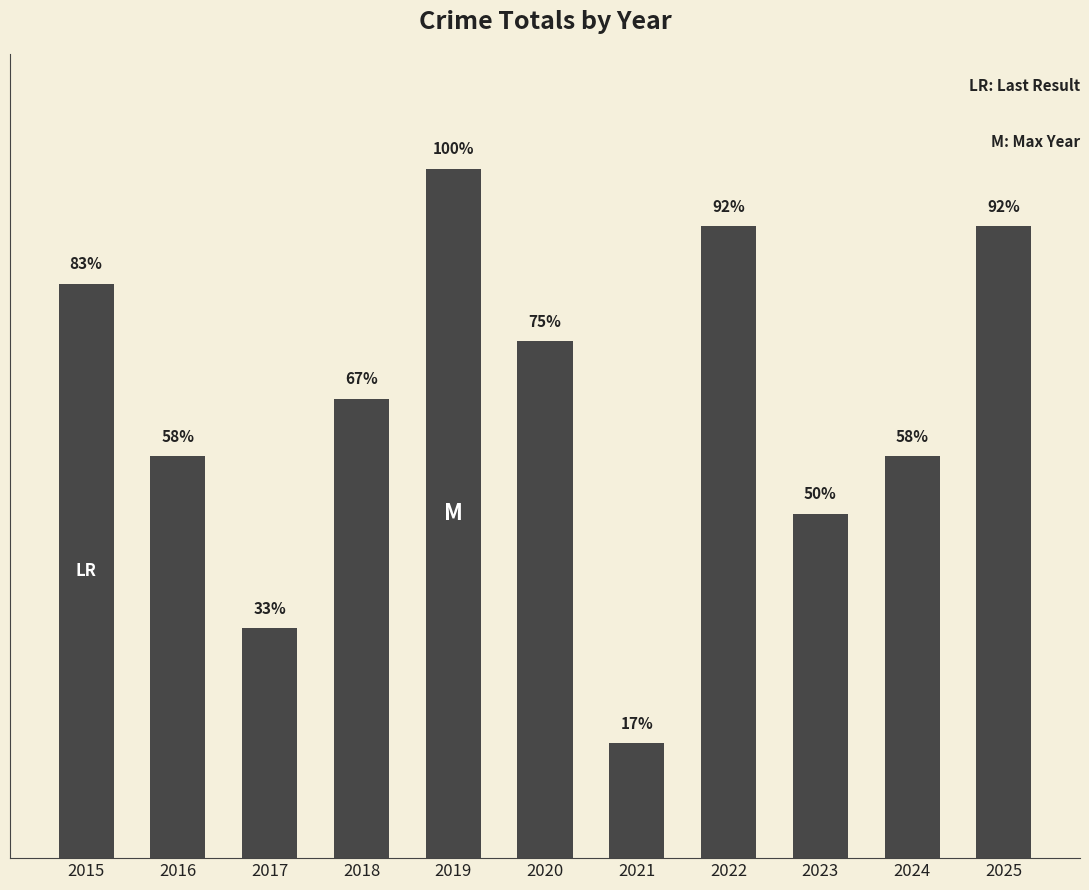

What is the sum of all values?

87